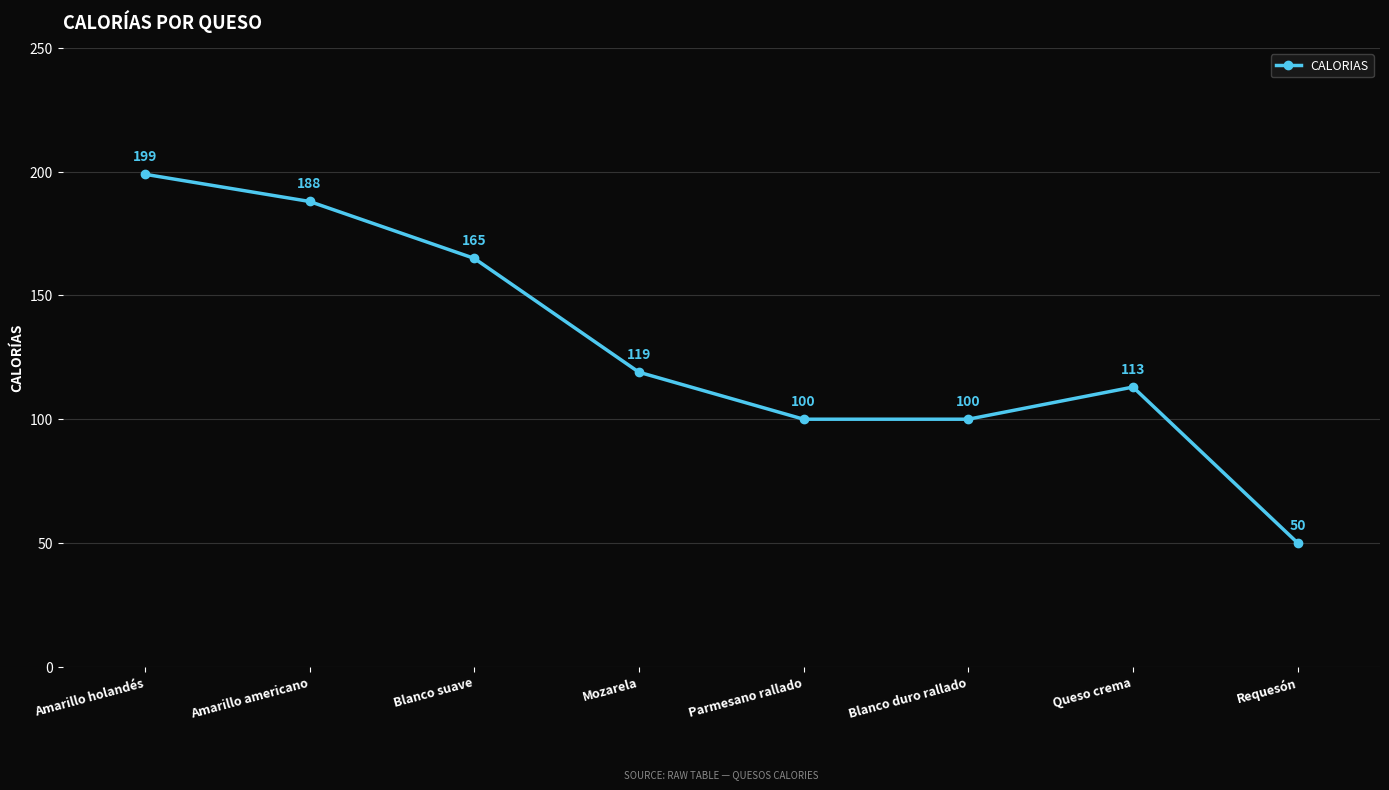

Where is the first local maximum?

Queso crema